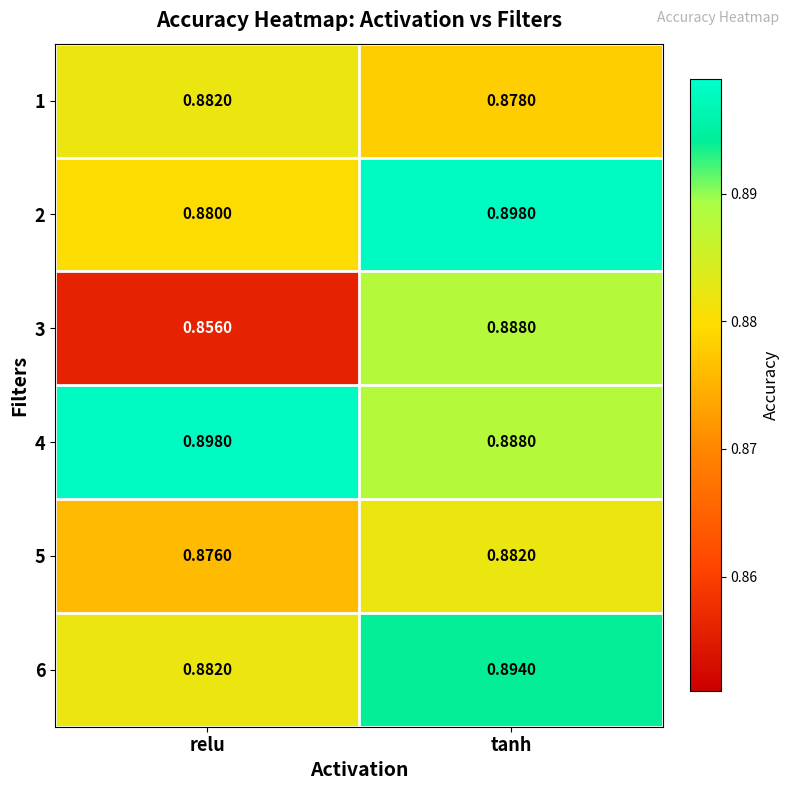

Which series has the largest total across all categories?

4